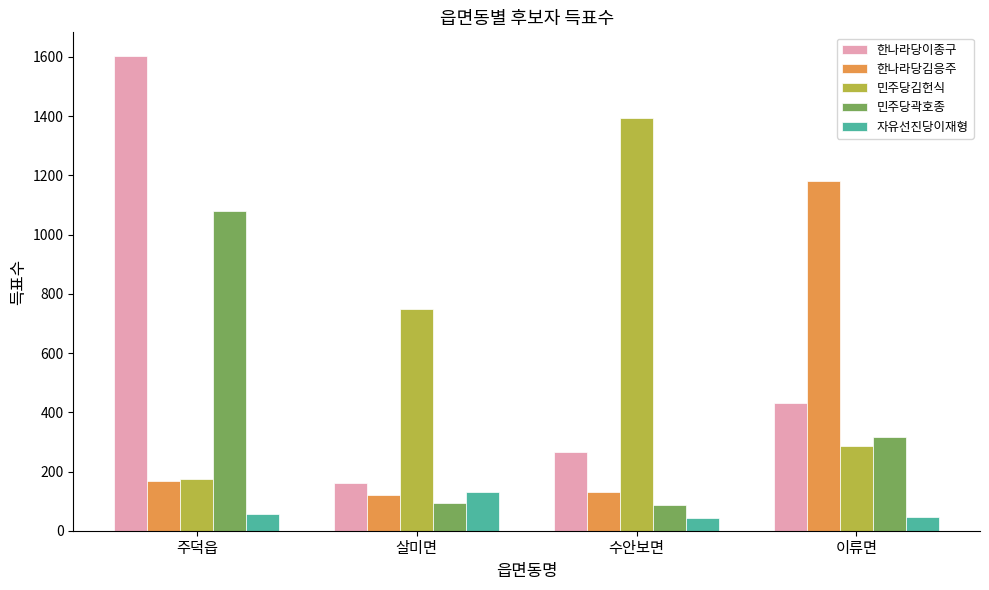

Which series has the widest spread of values?

한나라당이종구